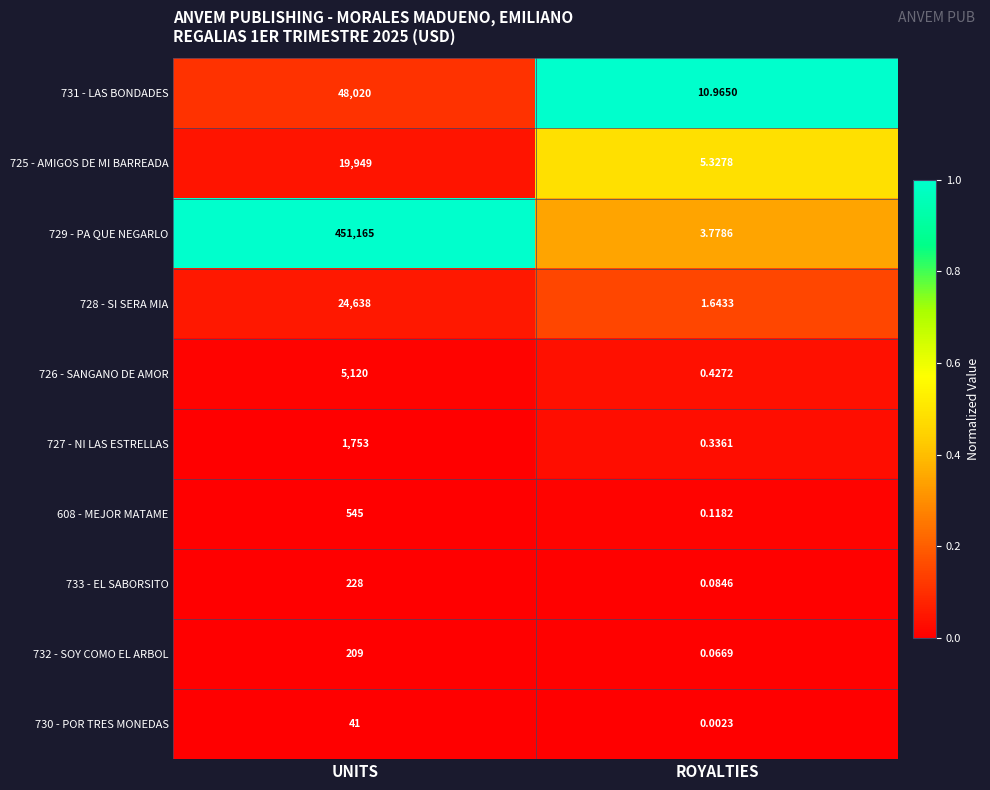

Which category has the highest value across all series?

UNITS